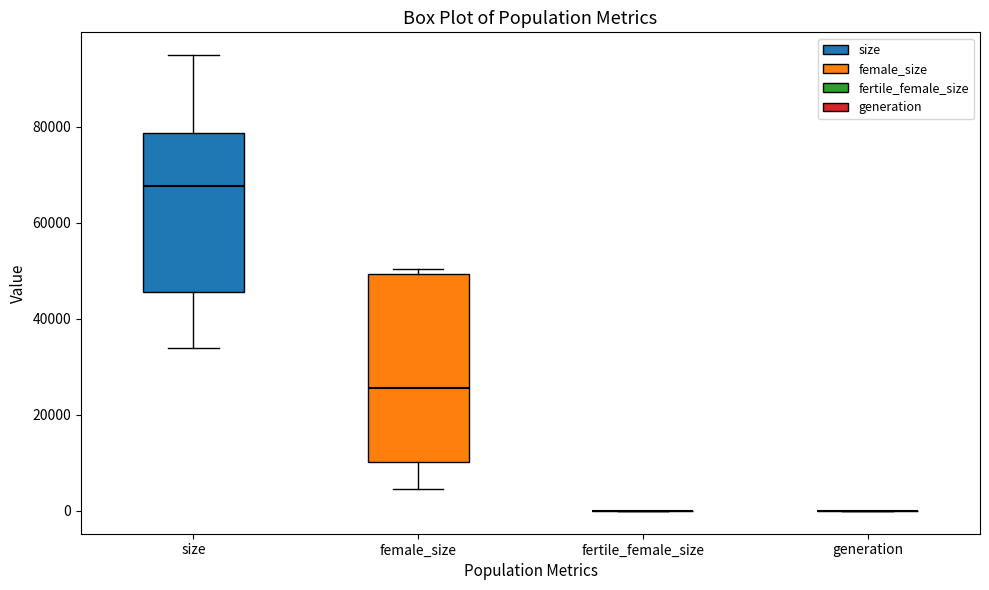

Reading left to right, transcribe this box plot: for each box, give where its median line is, the range the box spans, and where its two whiskers end, as read against the y-axis. The values are not printed on the chart, so give them approximately, as read against the axis.

size: median 68000, box 46000 to 78000, whiskers 34000 to 94000
female_size: median 26000, box 10000 to 50000, whiskers 4000 to 50000 (just above the box's upper edge)
fertile_female_size: box collapsed to a line at 0, whiskers 0 to 0
generation: box collapsed to a line at 0, whiskers 0 to 0